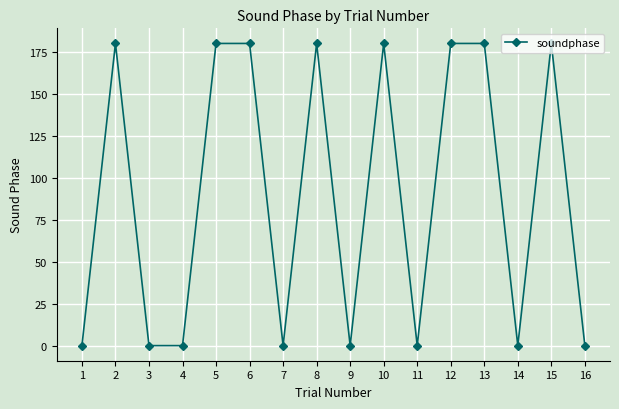

What is the sum of the values at 10 and 8?

360